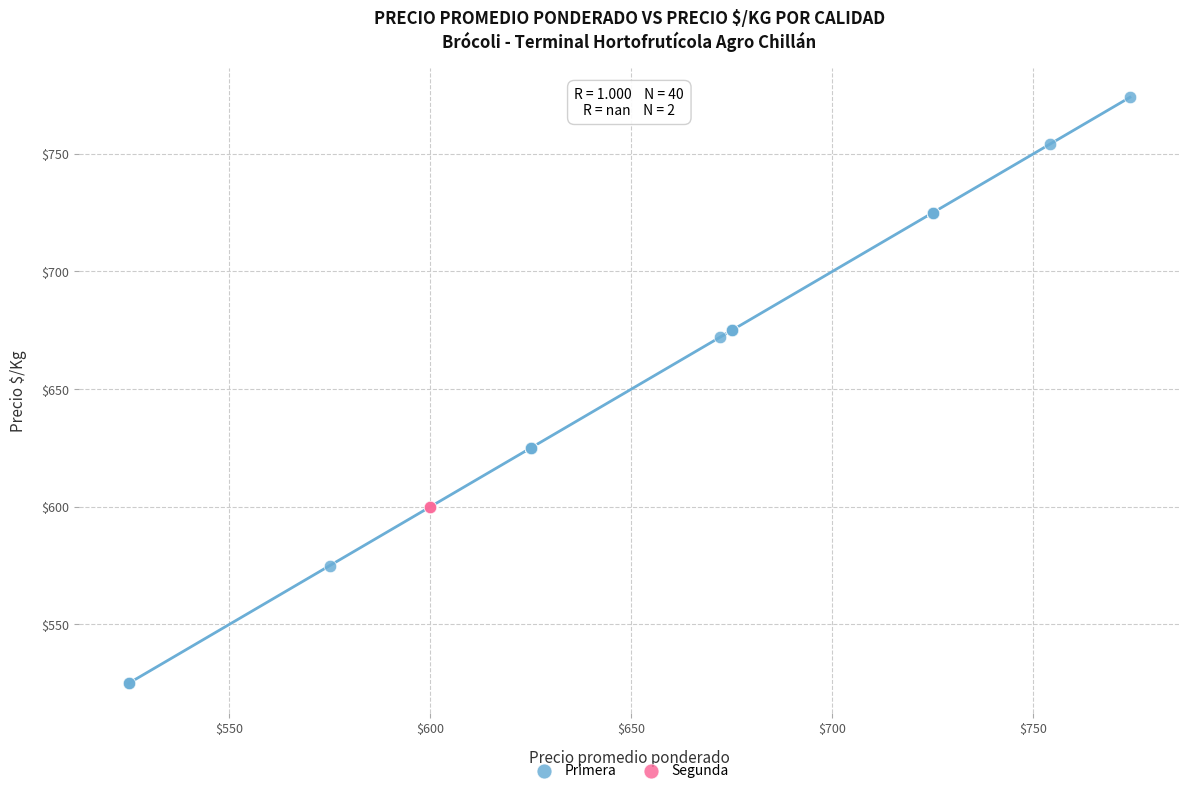

What are all the series names shown in the legend?

Primera, Segunda